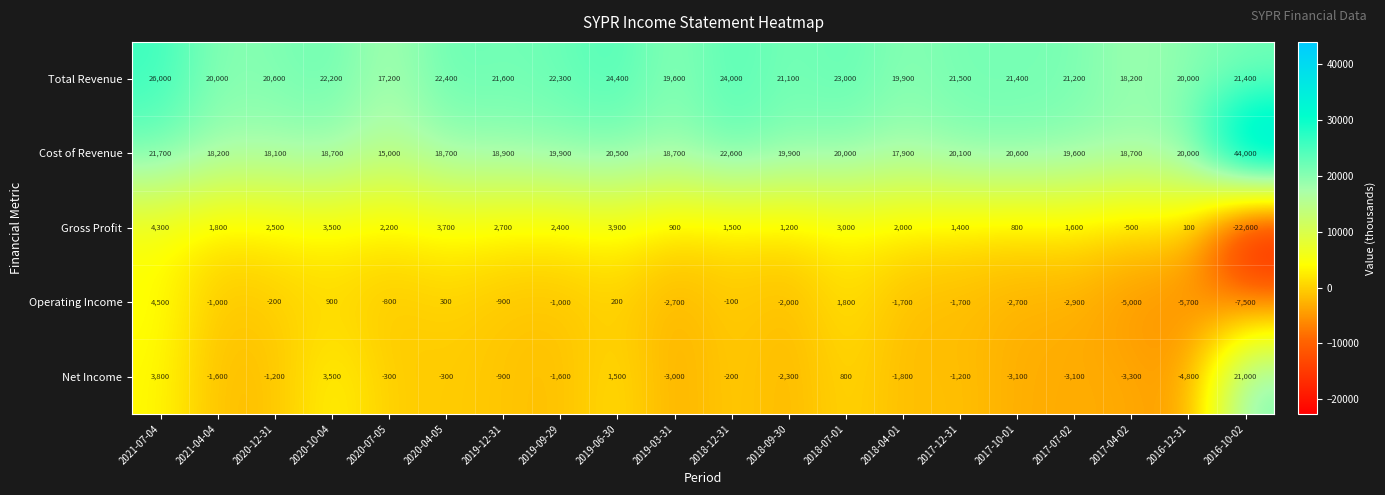

Which series has the largest total across all categories?

Total Revenue